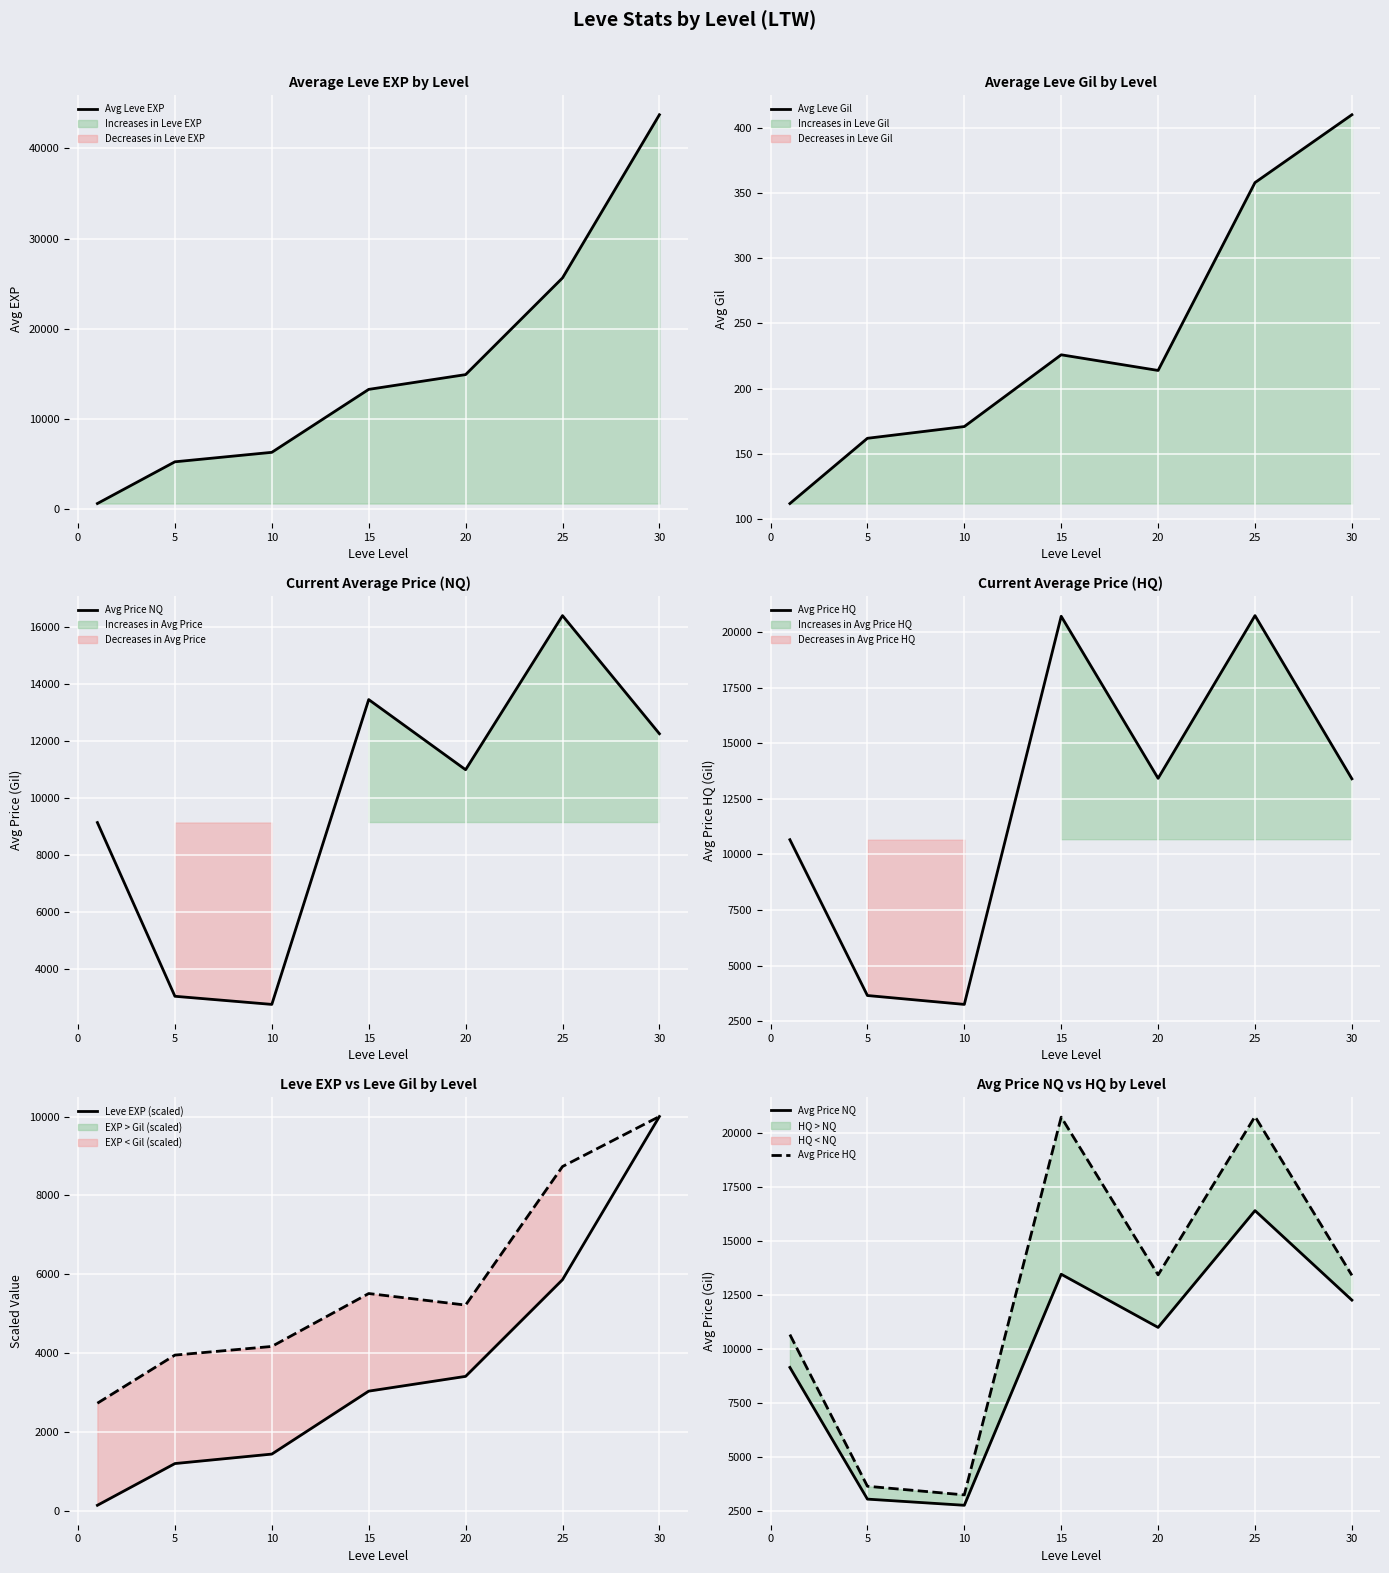

Rank the series by their average value, from lowest to highest.

Avg Leve Gil, Leve EXP (scaled), Avg Price NQ, Avg Price HQ, Avg Leve EXP